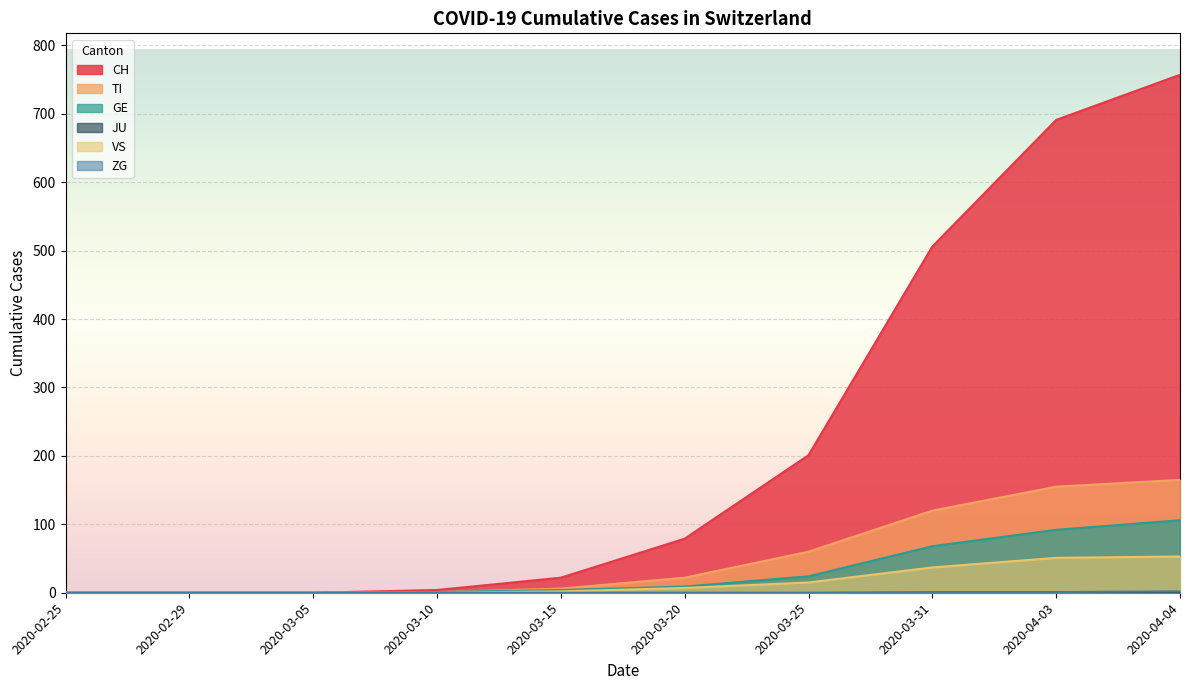

True or false: VS and ZG cross at least once.

False